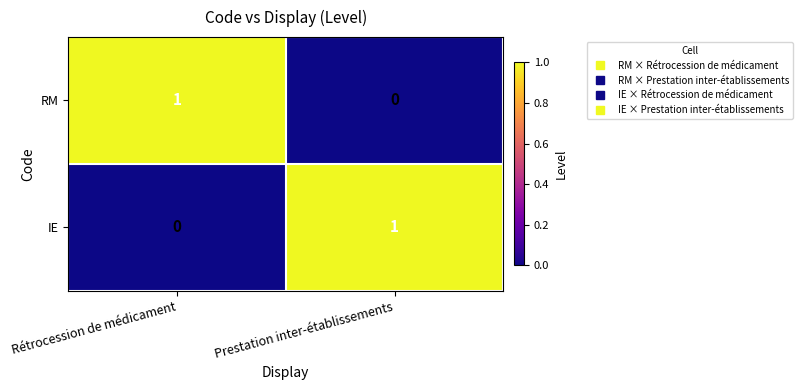

The value of IE at Prestation inter-établissements is 1. True or false?

True